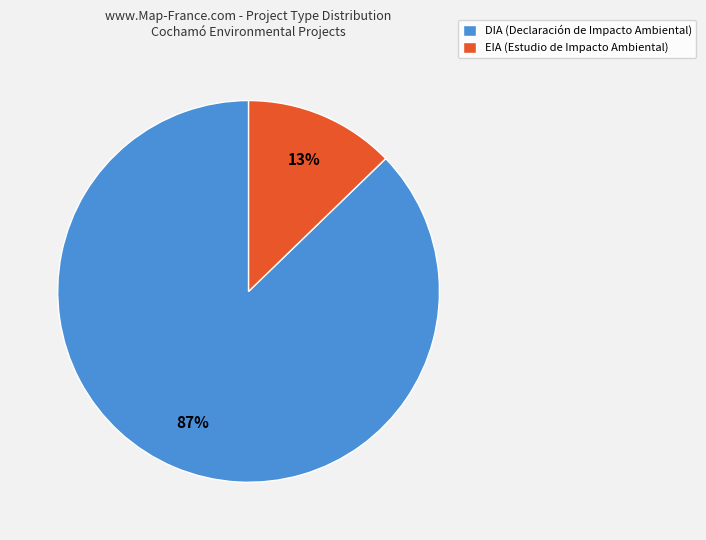

Does DIA represent more than half of the total?

Yes